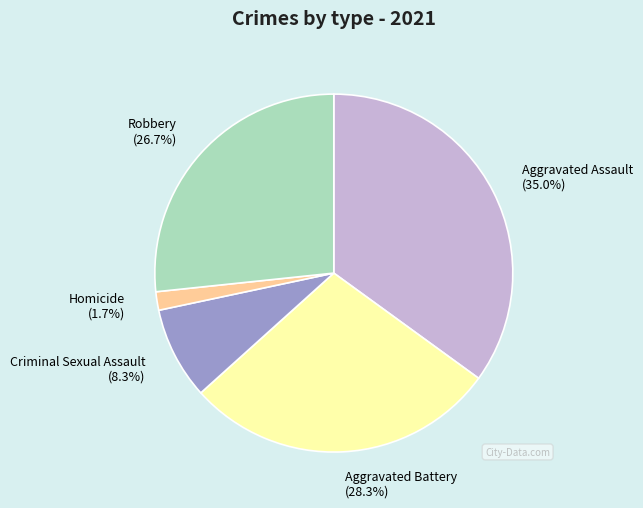

Does Aggravated Assault represent more than half of the total?

No